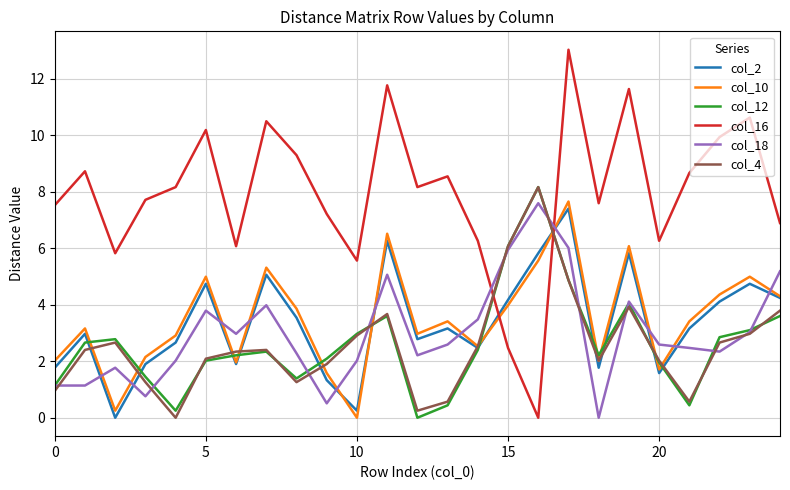

True or false: col_4 and col_16 intersect in this chart.

True